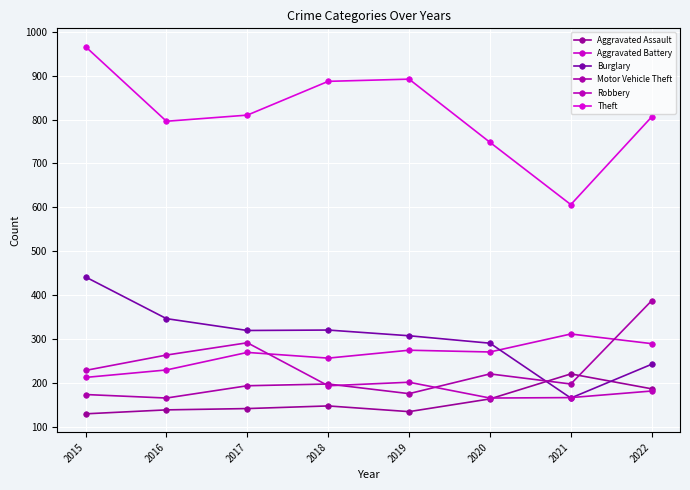

List the series in order of their peak value, highest first.

Theft, Burglary, Motor Vehicle Theft, Aggravated Battery, Robbery, Aggravated Assault